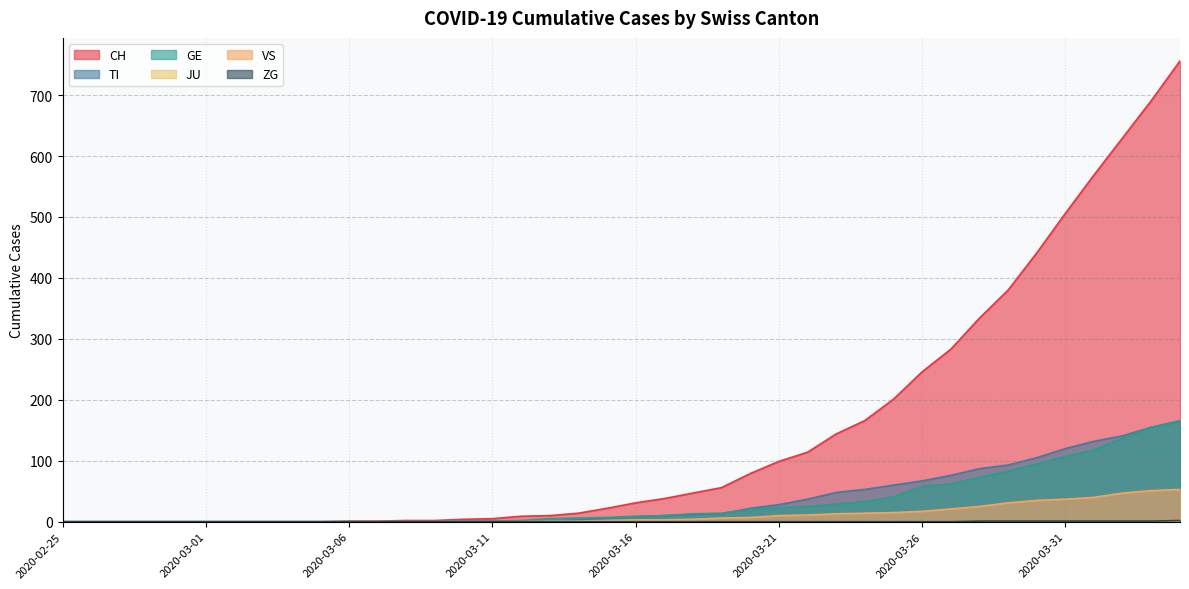

What is the highest value of the ZG series?

2